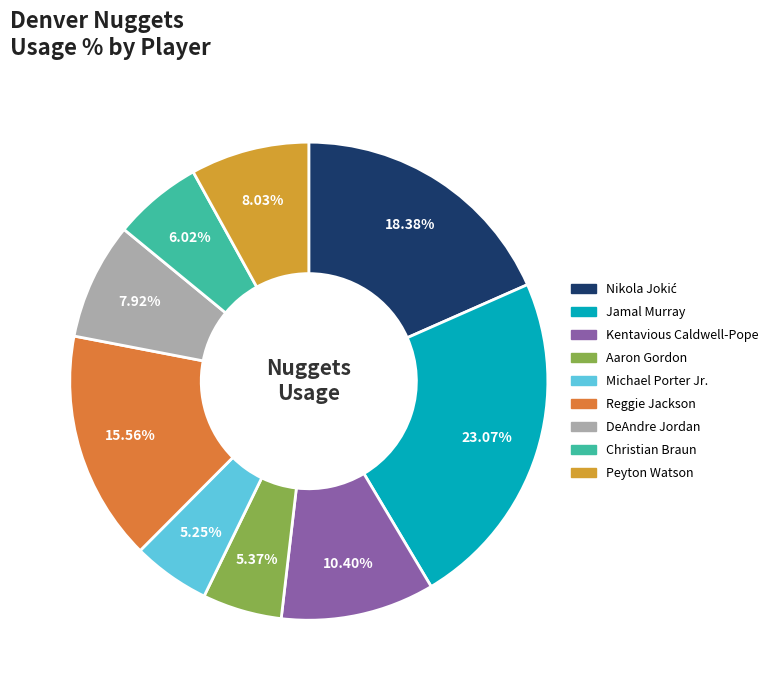

How many segments does this pie chart have?

9